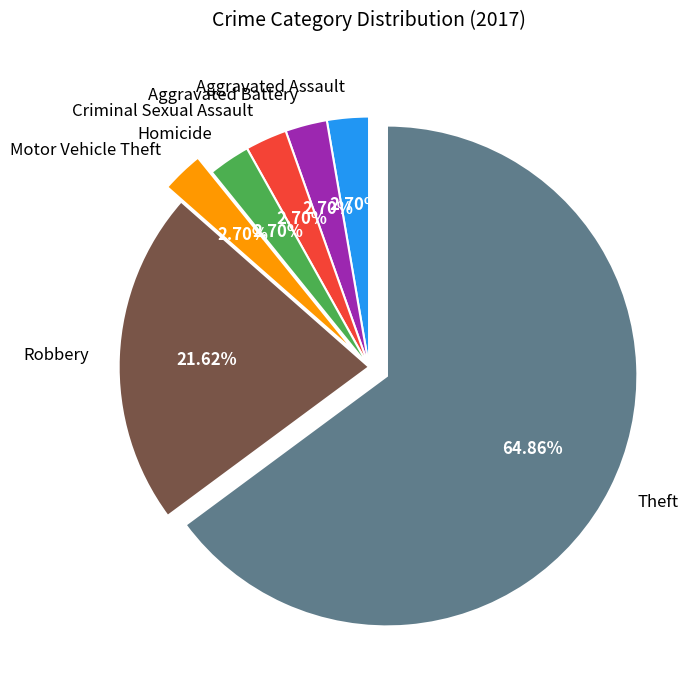

What percentage is the Homicide slice, to the nearest percent?

3%